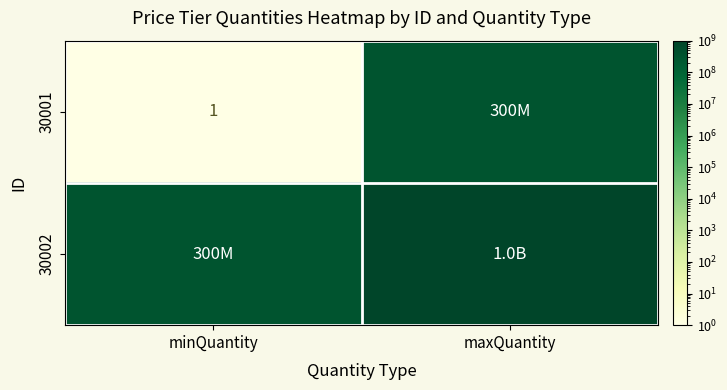

The 30001 series shows 2 at minQuantity. True or false?

False